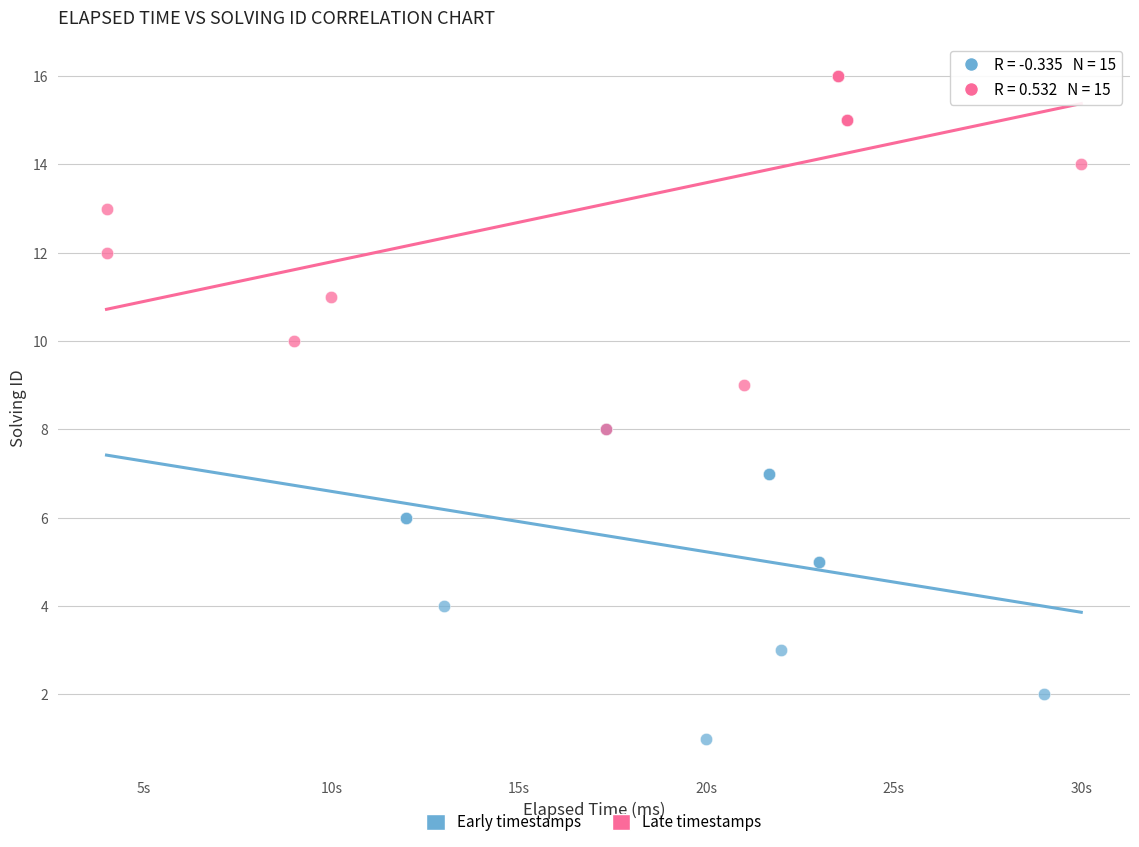

Which series has the widest spread of Y values?

Late timestamps